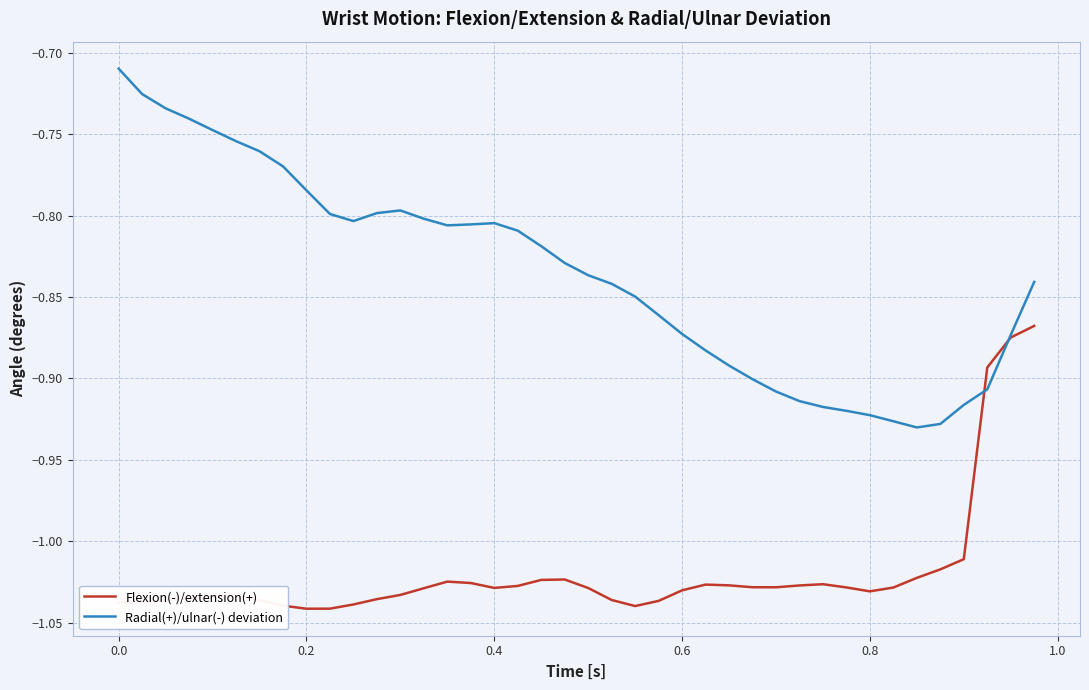

Which series has the widest spread of values?

Radial(+)/ulnar(-) deviation